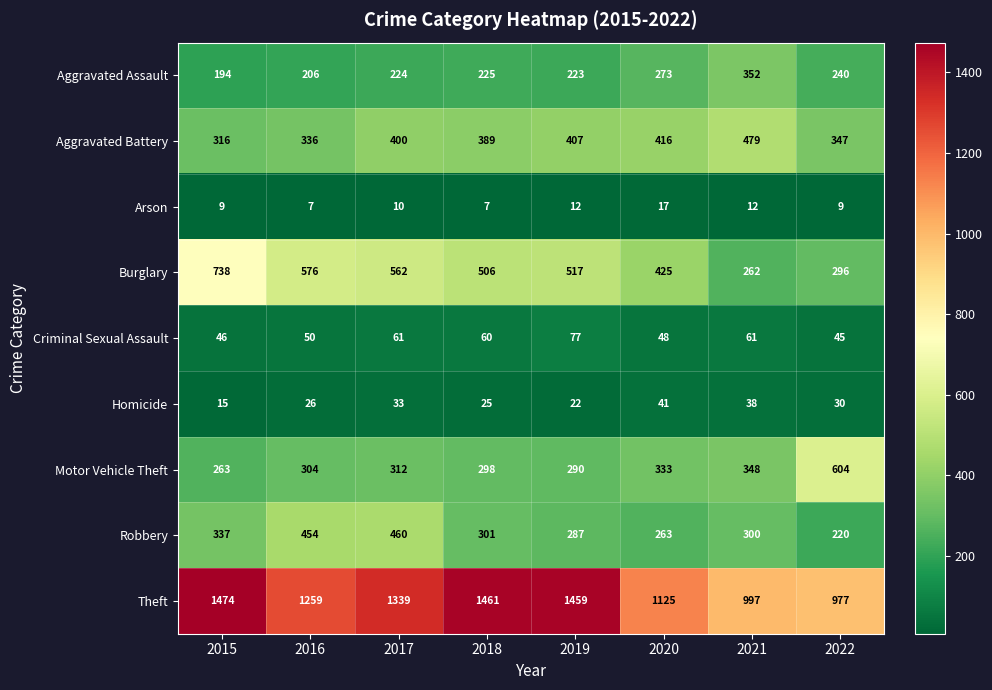

List the labels in order of Aggravated Battery value, largest first.

2021, 2020, 2019, 2017, 2018, 2022, 2016, 2015